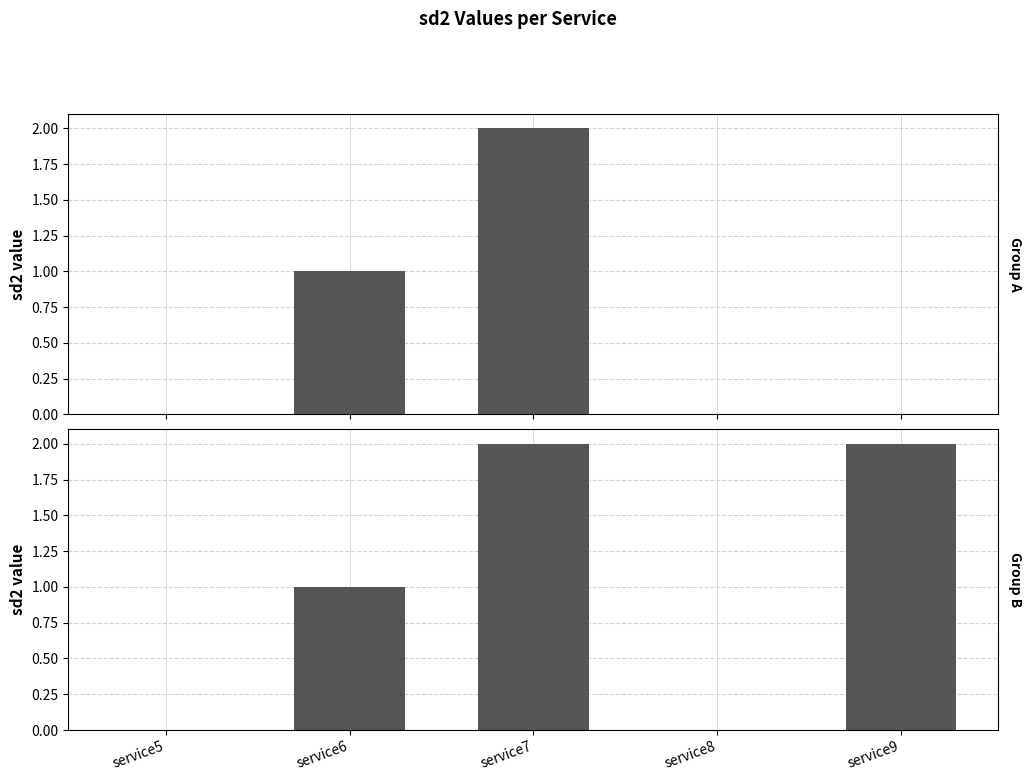

How many Group B (service5-9) values are between 0 and 2?

5